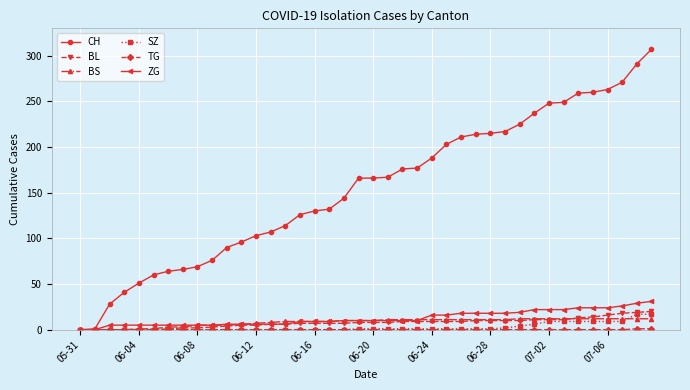

Which series has the largest range (max minus min)?

CH